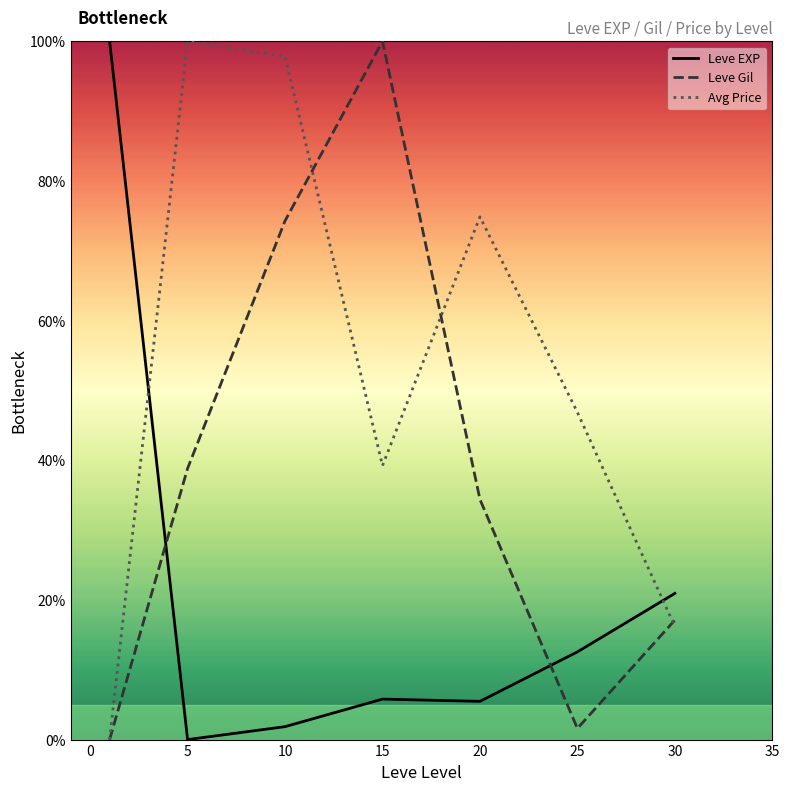

The Leve EXP series shows 8.1 at 15. True or false?

False